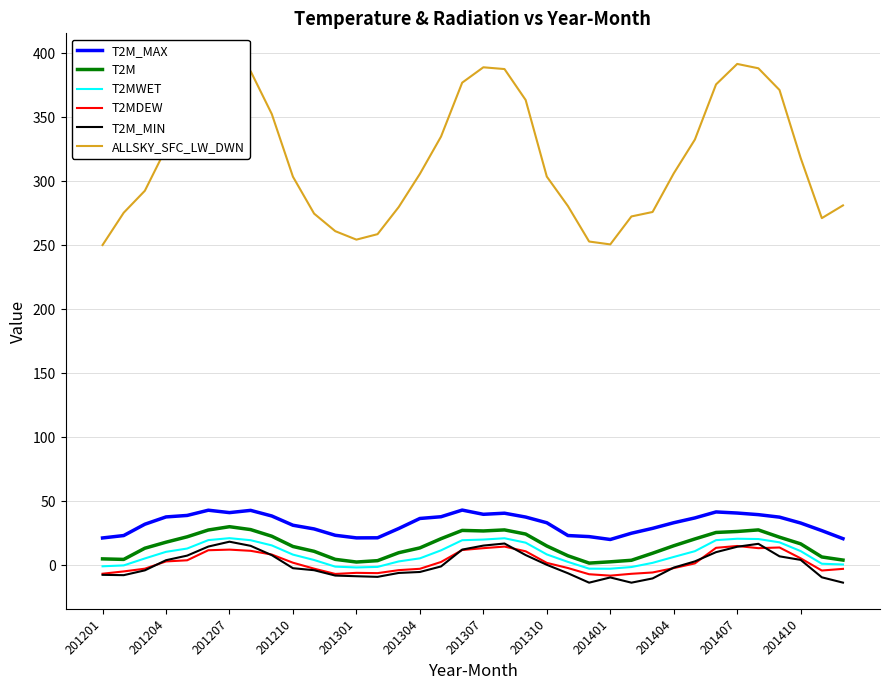

What are all the series names shown in the legend?

T2M_MAX, T2M, T2MWET, T2MDEW, T2M_MIN, ALLSKY_SFC_LW_DWN